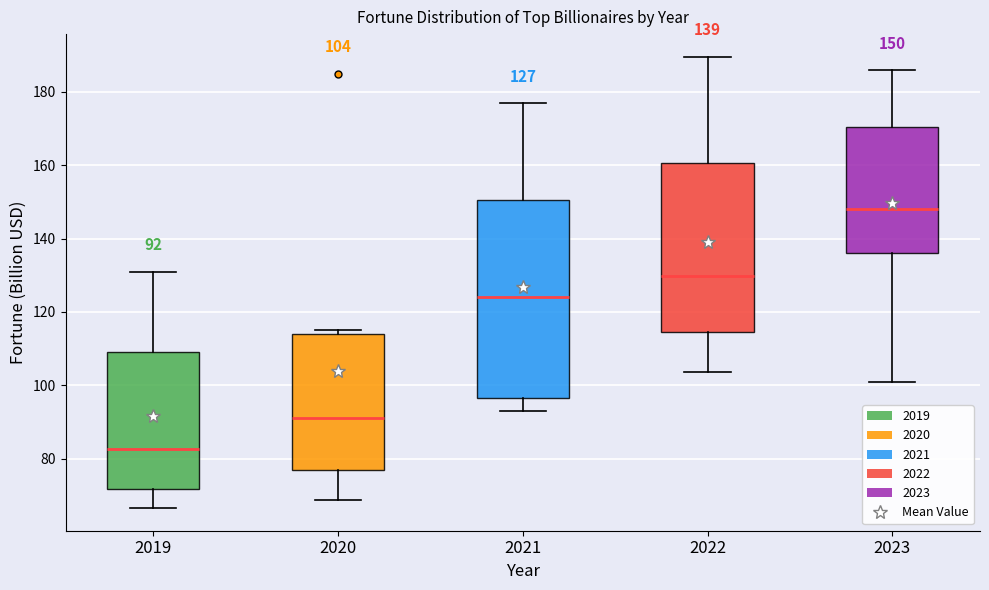

Comparing the boxes themselves (not the whiskers), which one is the tallest?

2021